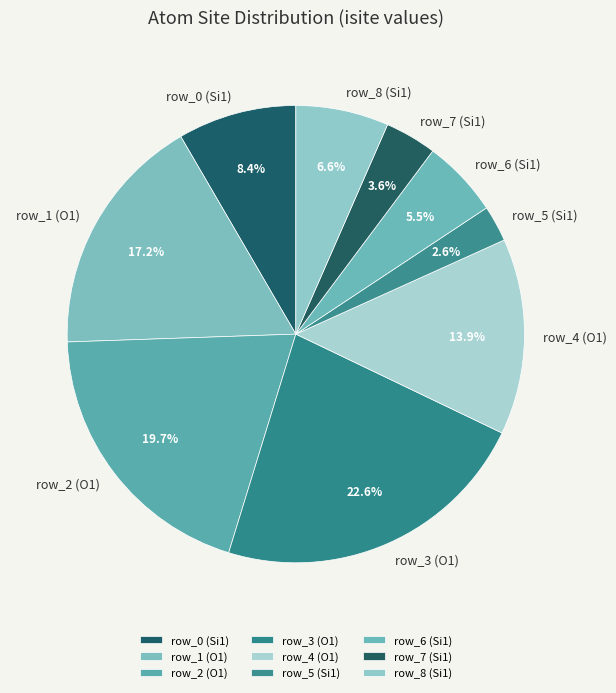

How many slices are in this pie chart?

9